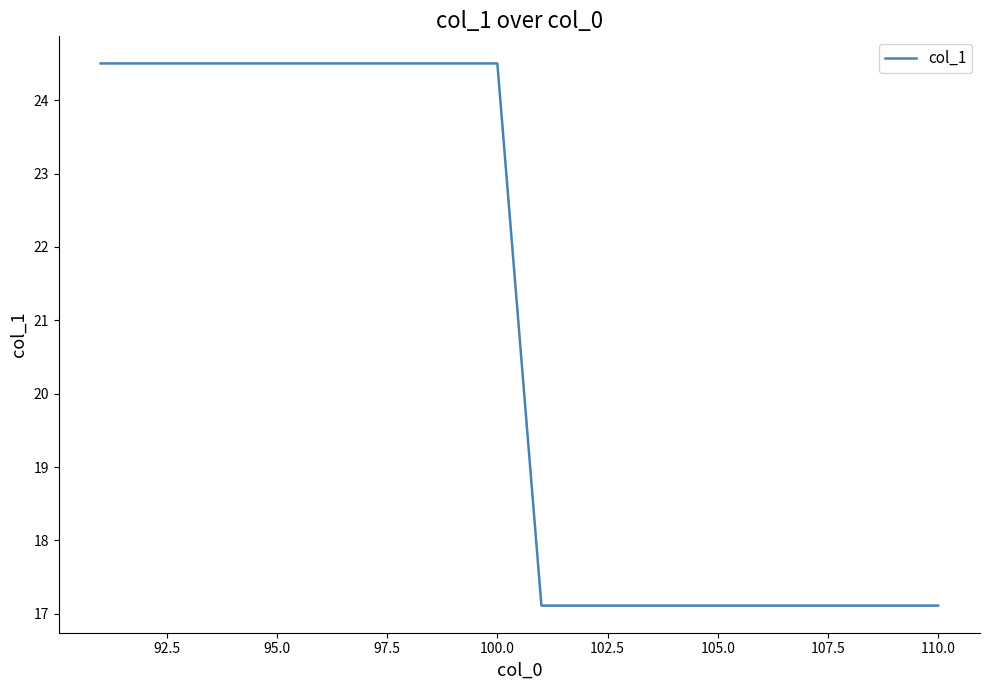

What is the difference between the maximum and minimum values?

7.4